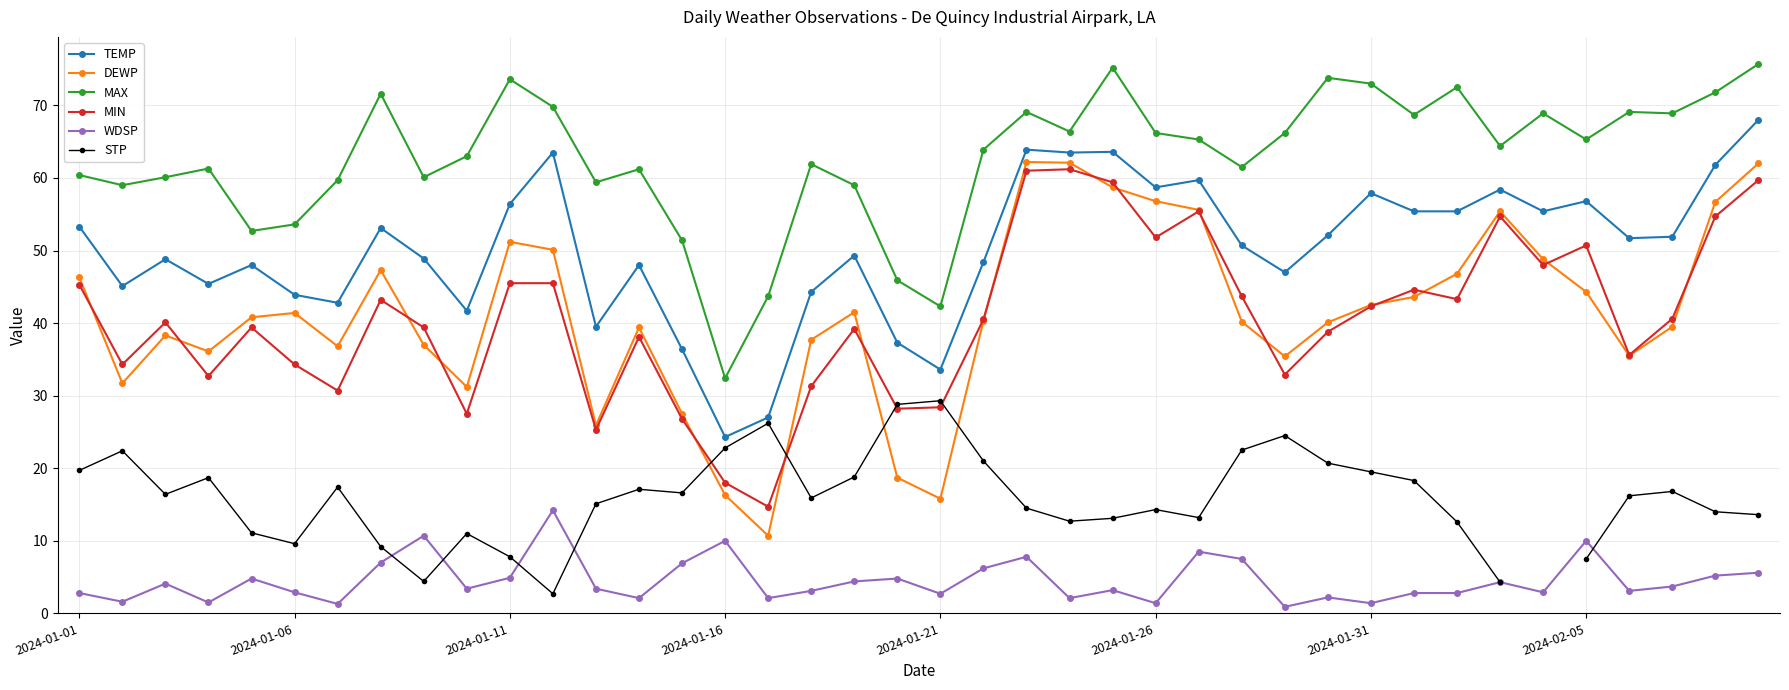

What is the highest value of the MAX series?

75.7